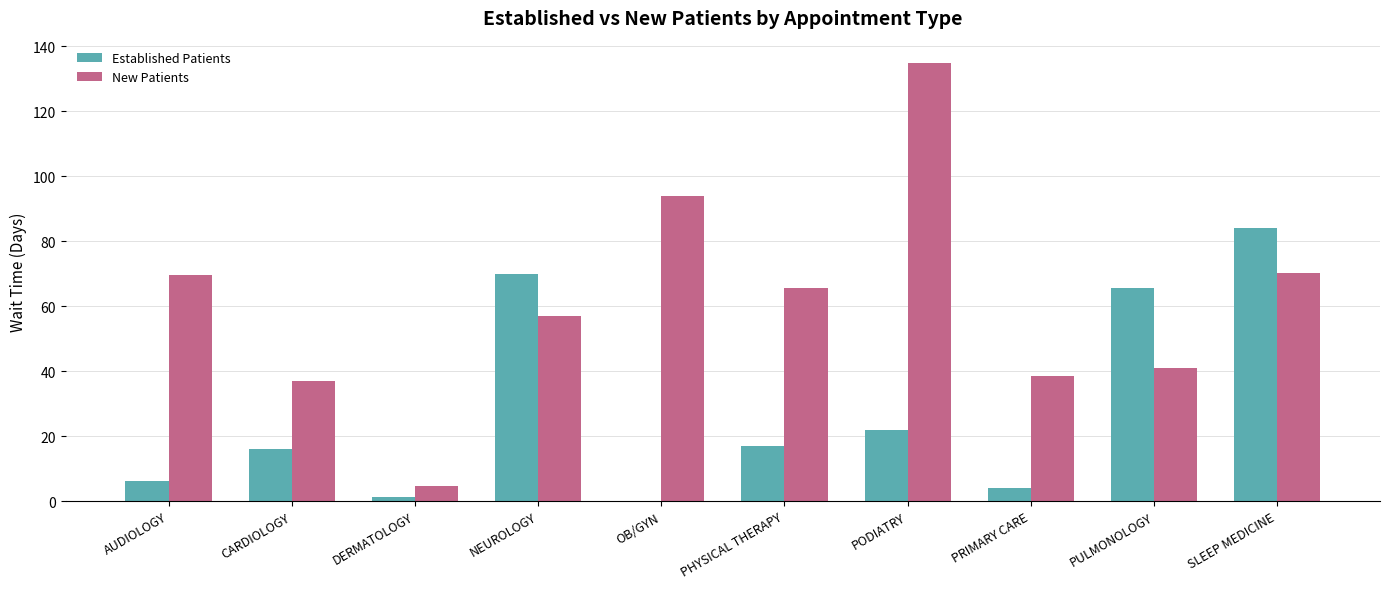

What is the total value across all series at OB/GYN?

94.0